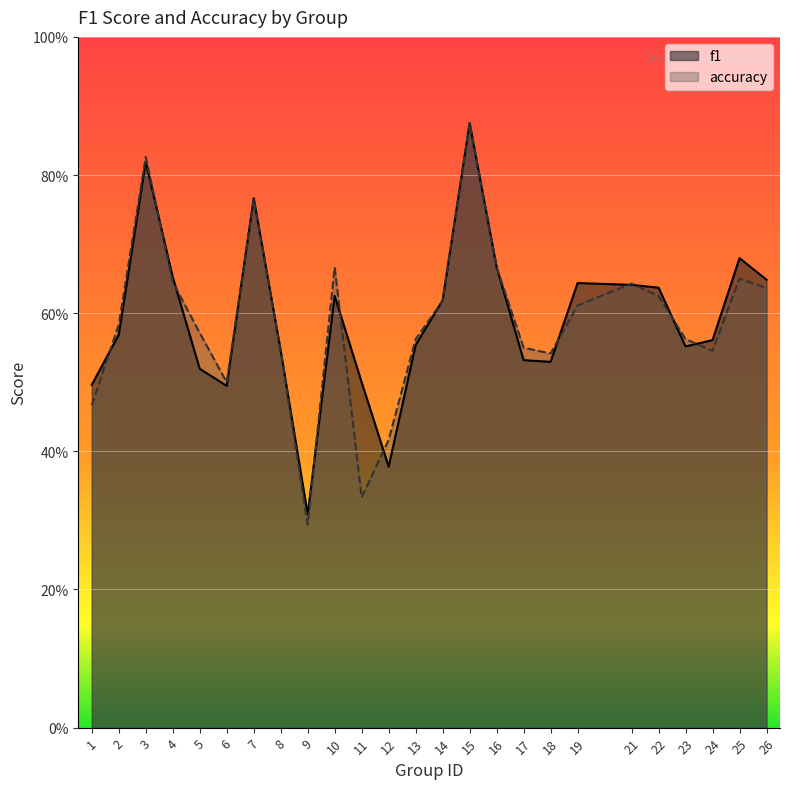

How many interior local peaks does the f1 series have?

6